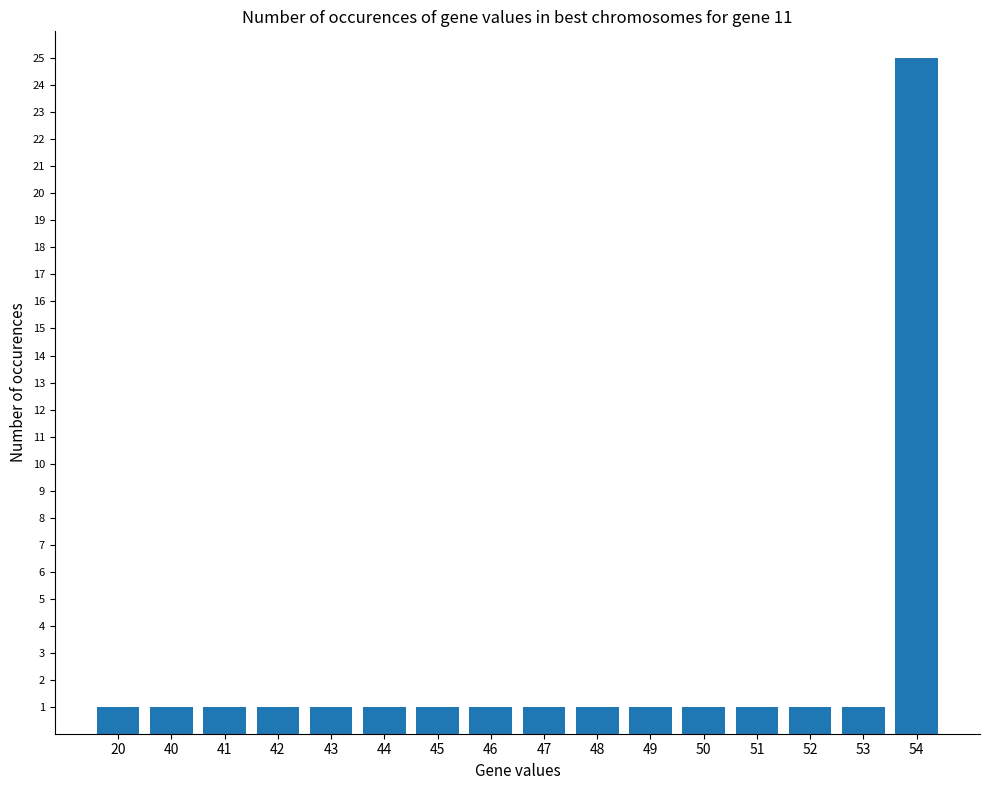

Reading right to left, transcribe all the data shown in this chart.

54=25	53=1	52=1	51=1	50=1	49=1	48=1	47=1	46=1	45=1	44=1	43=1	42=1	41=1	40=1	20=1